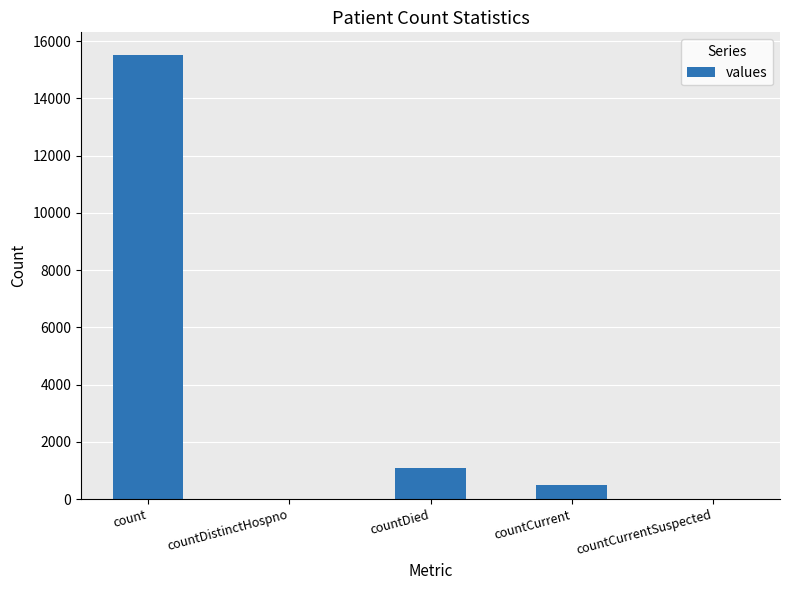

The chart shows a value of 350 at countDied. True or false?

False